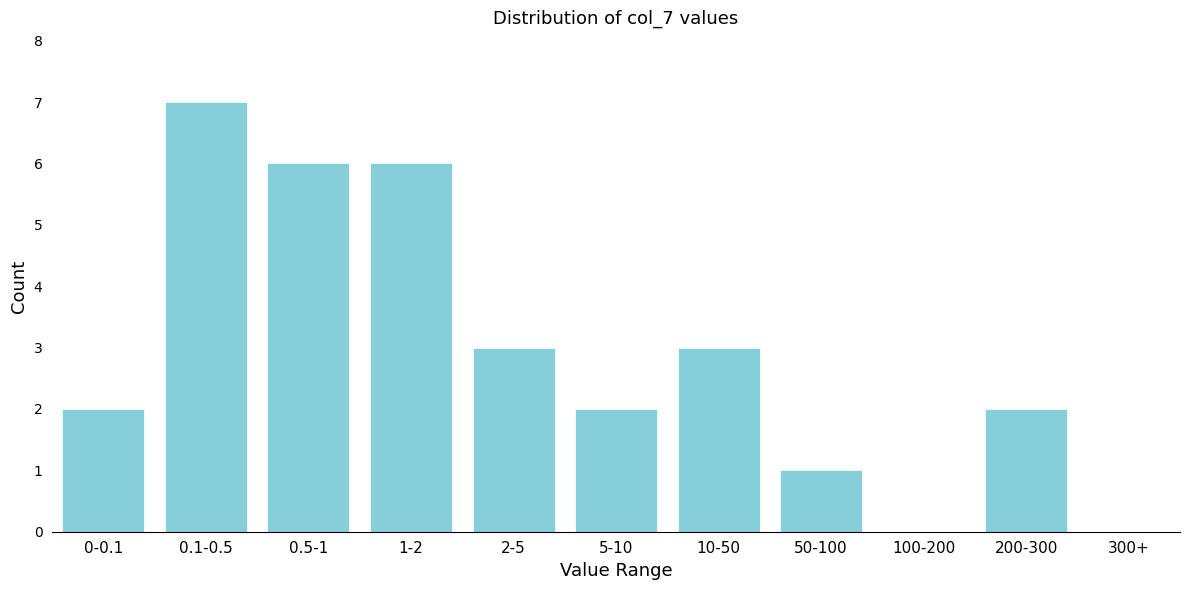

Reading left to right, transcribe all the data shown in this chart.

0-0.1=2	0.1-0.5=7	0.5-1=6	1-2=6	2-5=3	5-10=2	10-50=3	50-100=1	100-200=0	200-300=2	300+=0